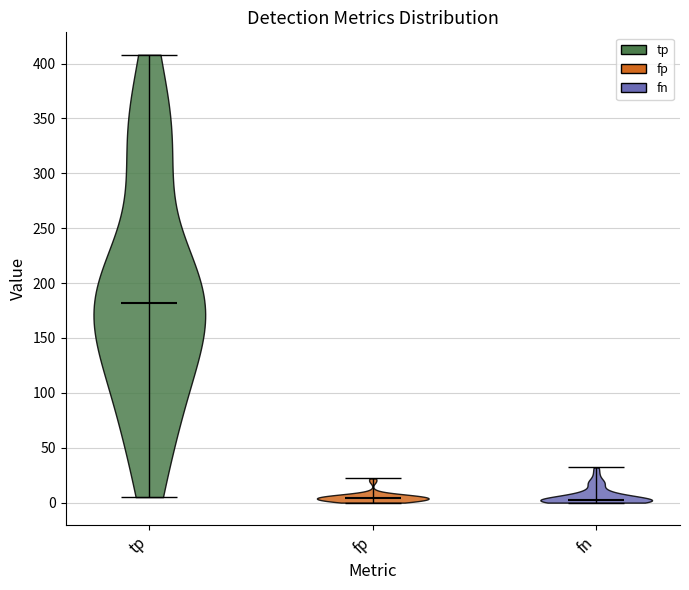

Reading left to right, read every violin against the y-axis: where its median line is, and the lowest and highest points it reaches. The values are not printed on the chart, so give them approximately, as read against the axis.

tp: median line 180, lowest point 5, highest point 410
fp: median line 5, lowest point 0, highest point 20
fn: median line 5, lowest point 0, highest point 30